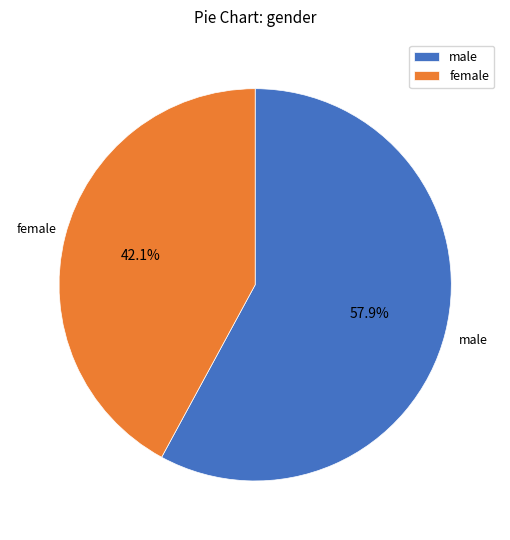

Which category has the smallest portion of the pie?

female